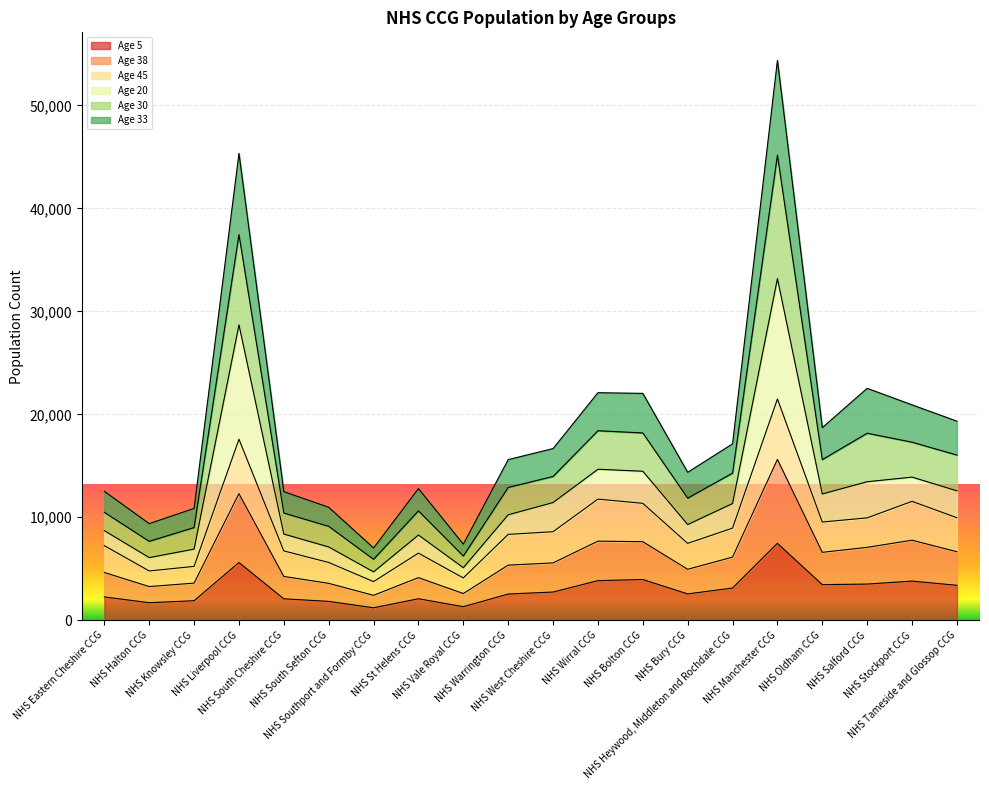

What is the highest value of the Age 5 series?

7470